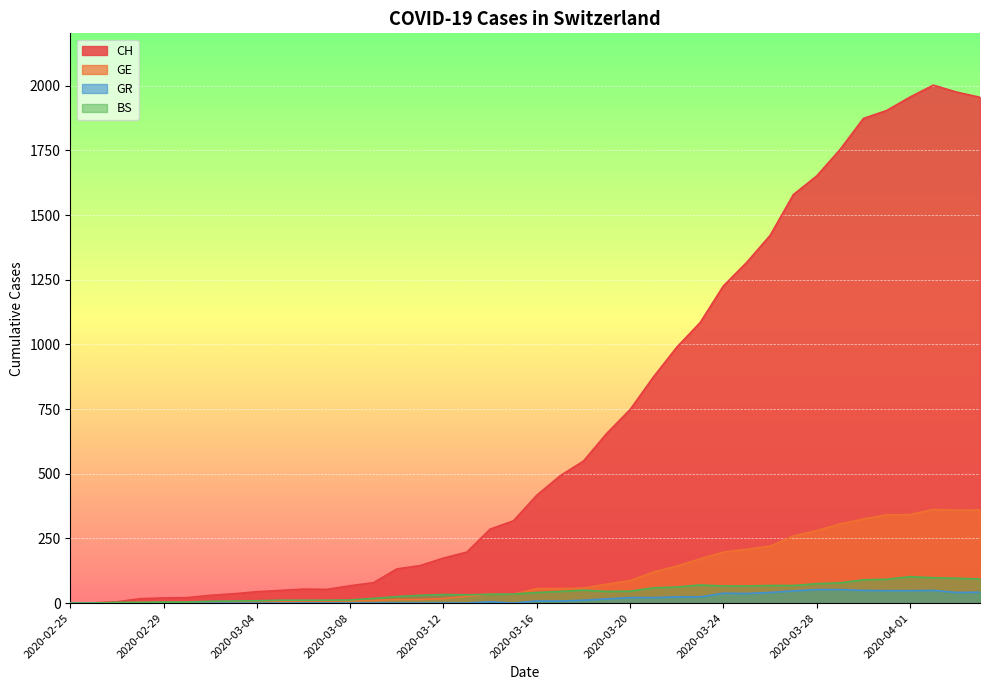

In BS, how many points are higher than both neighbors (excluding endpoints)?

4